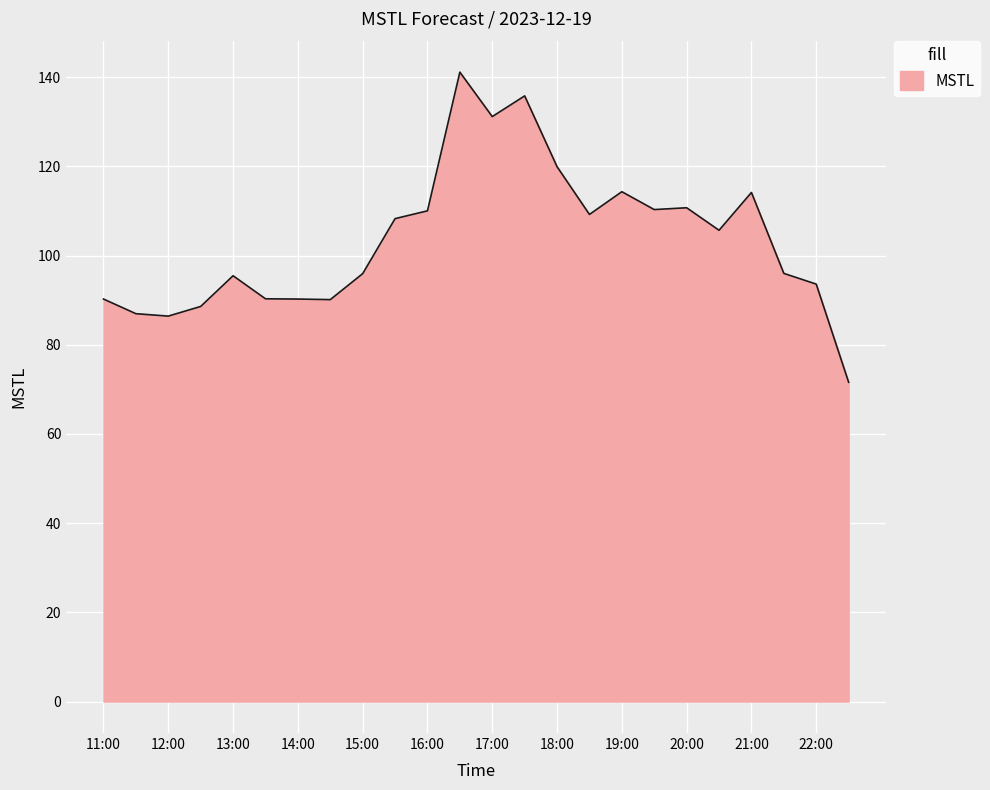

What is the difference between the maximum and second lowest values?

54.7